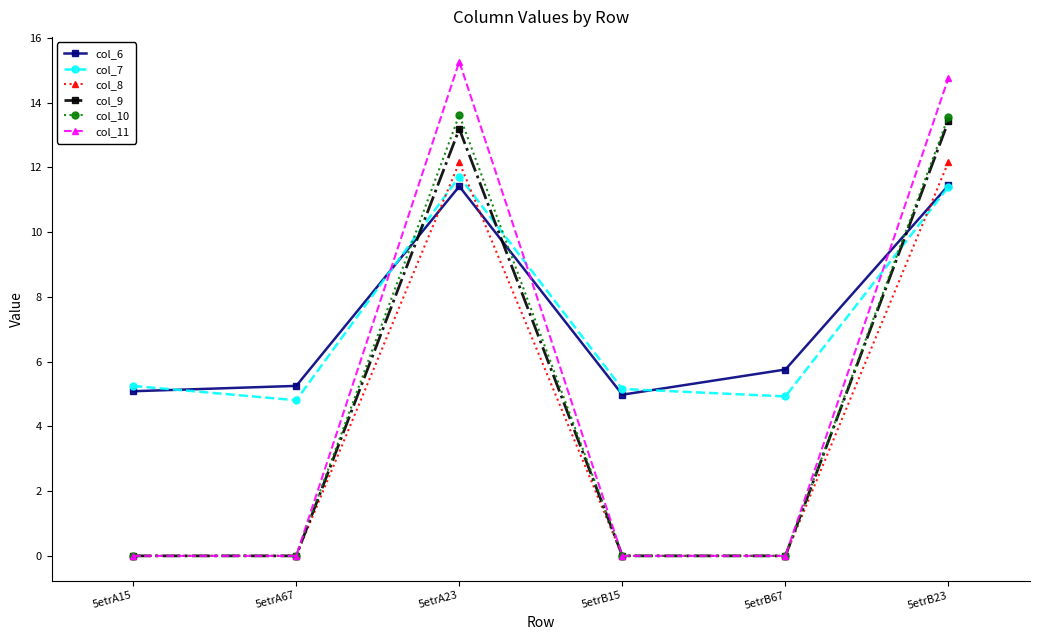

What is the label of the 1st point from the right?

5etrB23